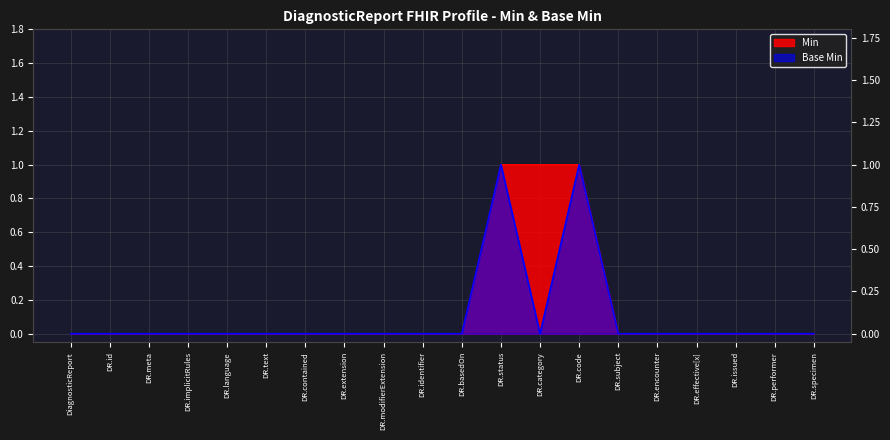

The Base Min series shows 0 at DR.basedOn. True or false?

True